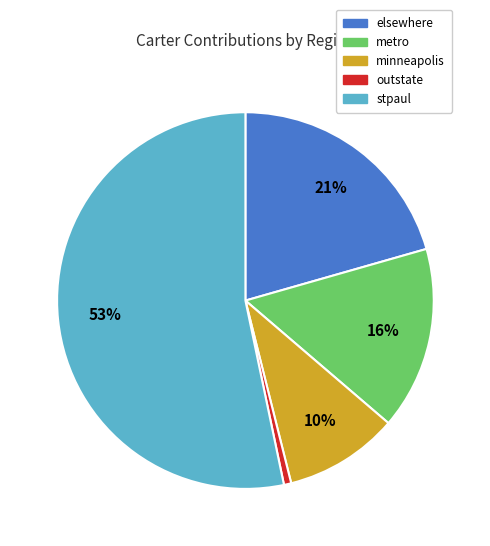

How many segments does this pie chart have?

5